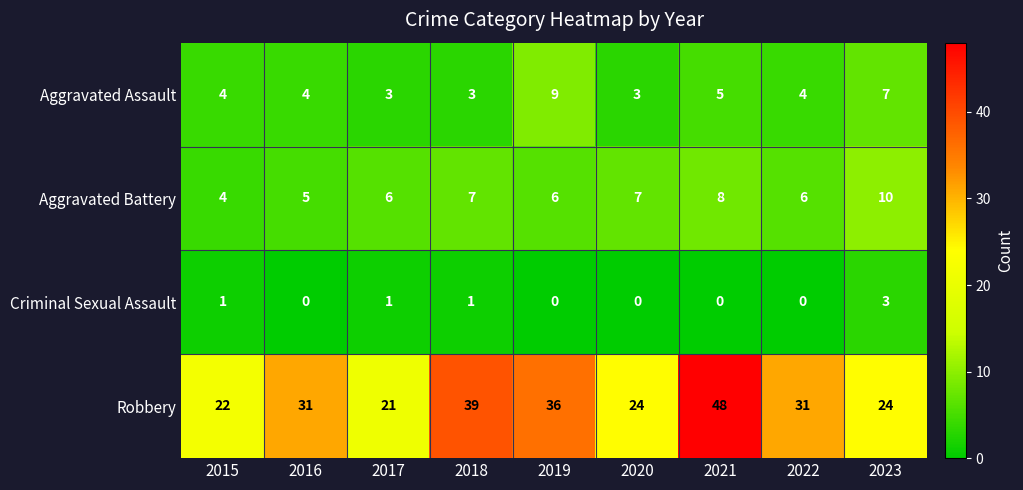

What is the maximum value shown in the chart?

48